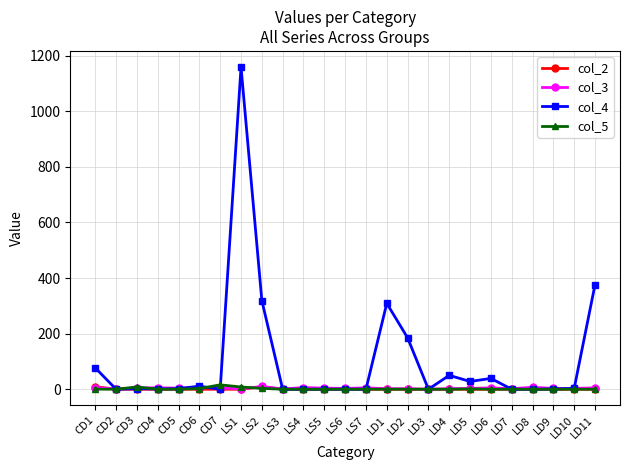

What is the sum of all col_2 values?

18.0